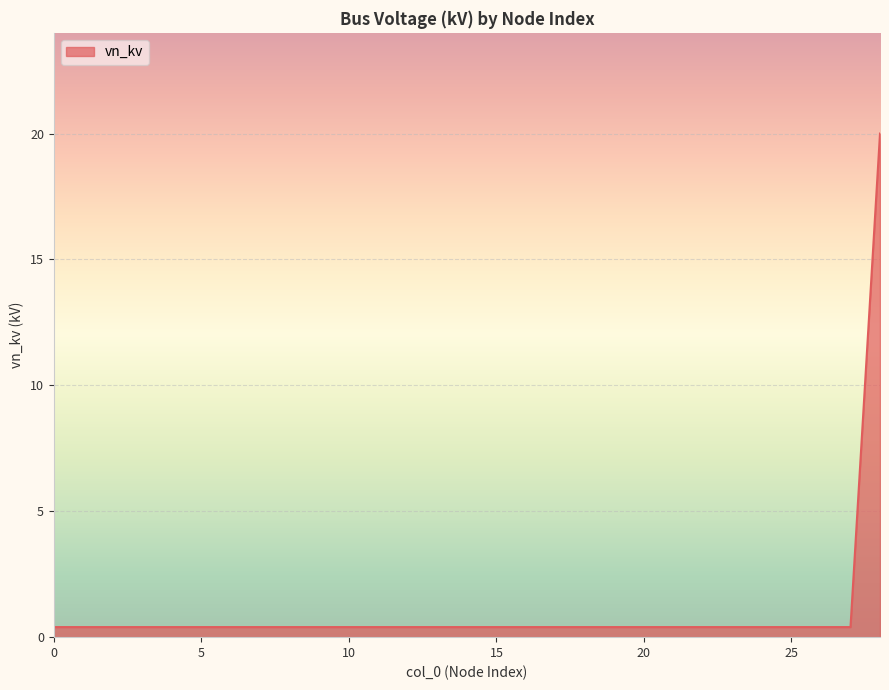

What is the greatest value displayed?

20.0